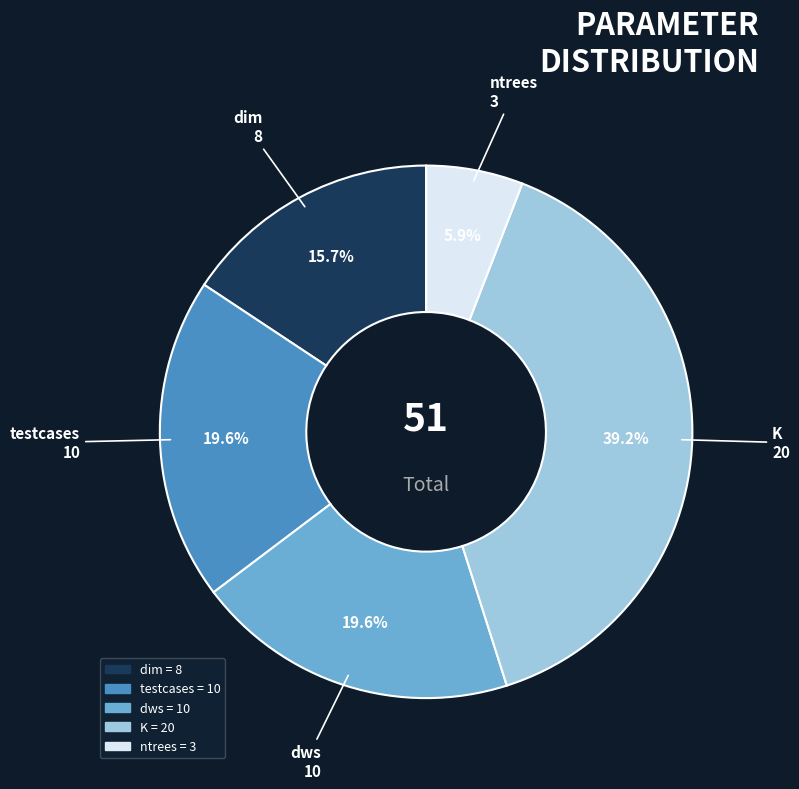

Is there any slice that represents more than half of the pie?

No